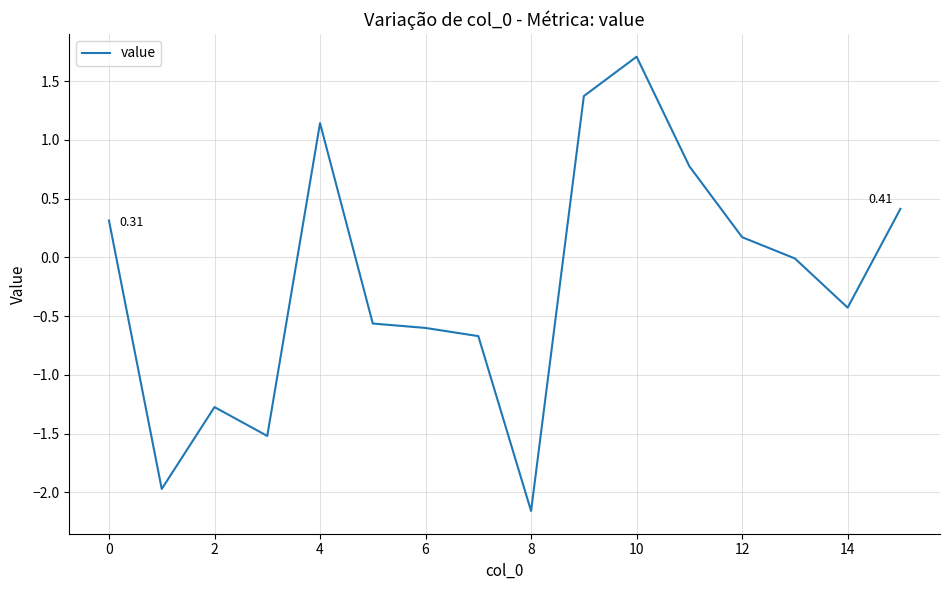

What is the difference between the maximum and minimum values?

3.9